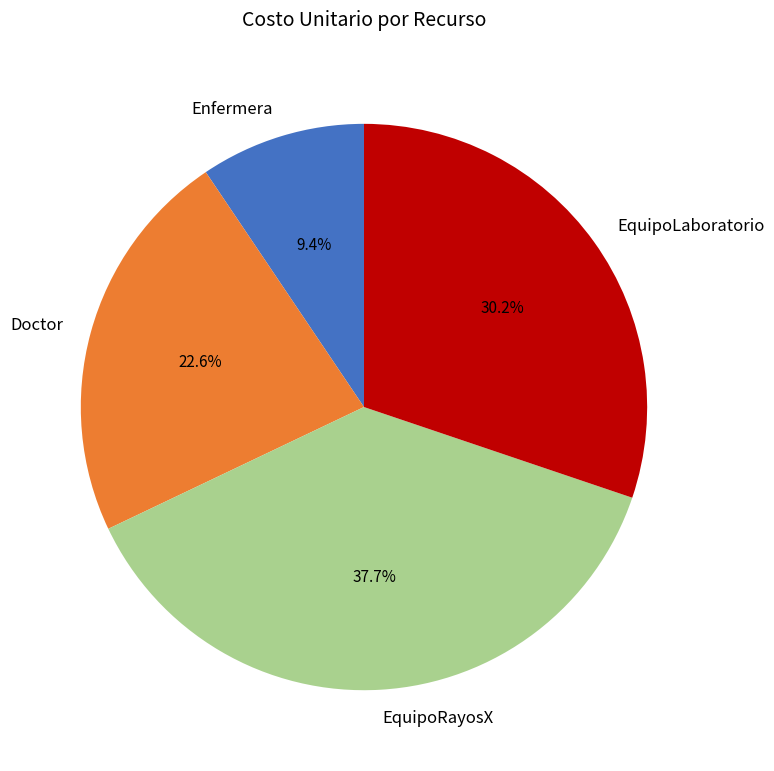

Which has a higher value, Doctor or EquipoLaboratorio?

EquipoLaboratorio